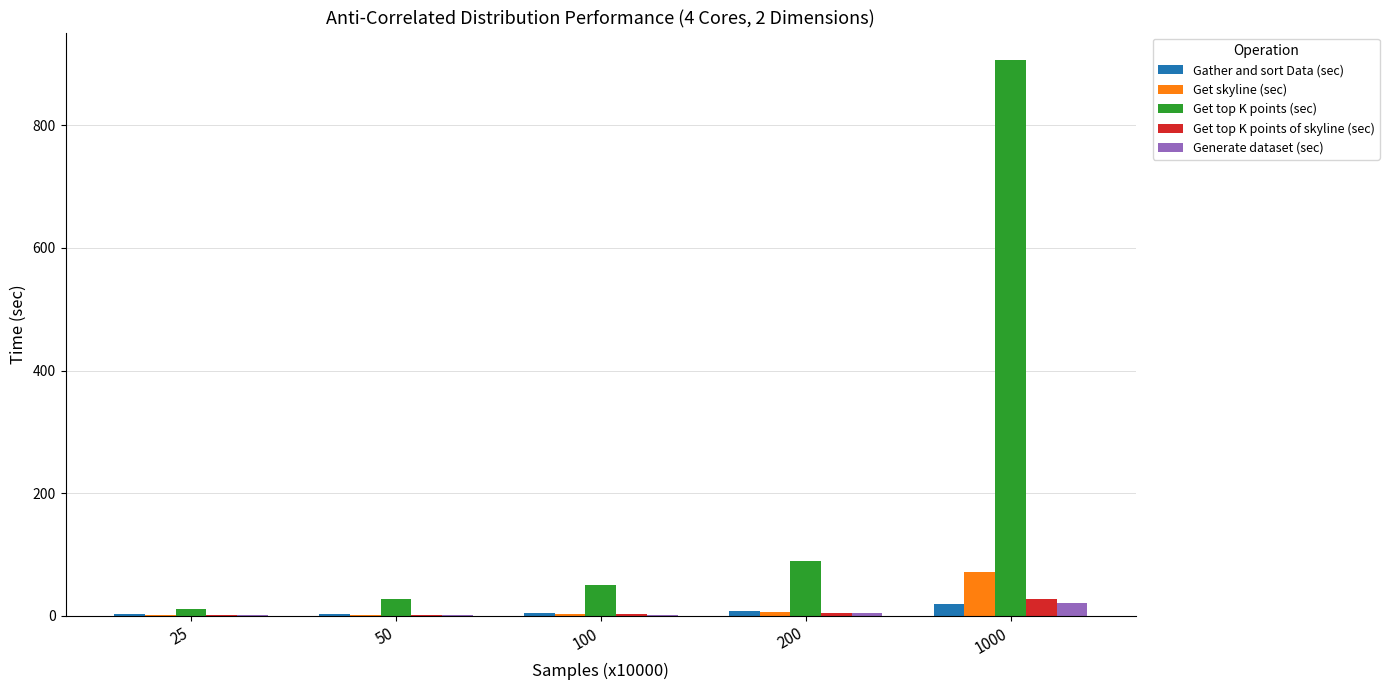

How many categories are shown in the chart?

5